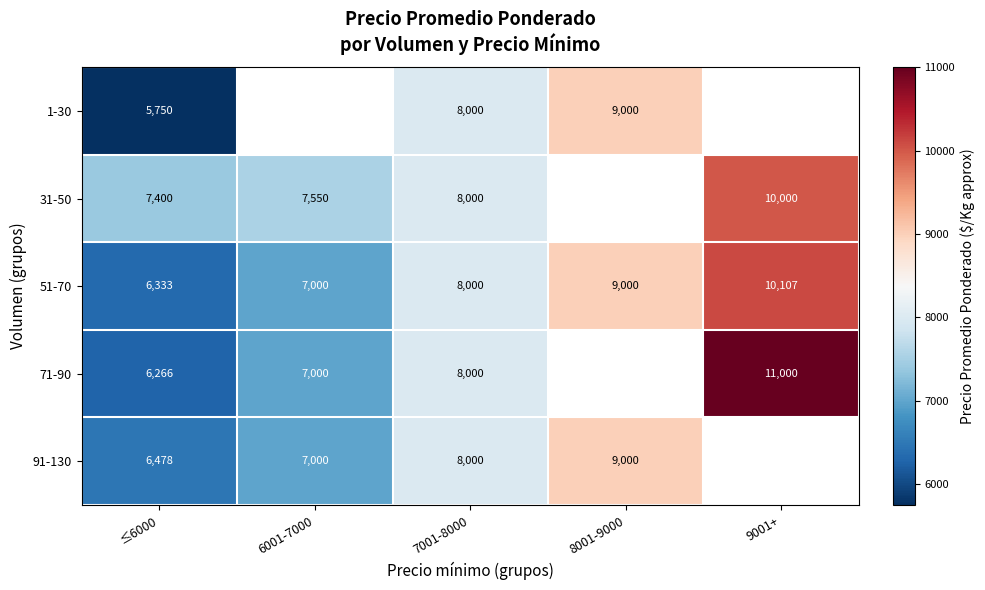

The 1-30 series shows 13447 at 8001-9000. True or false?

False